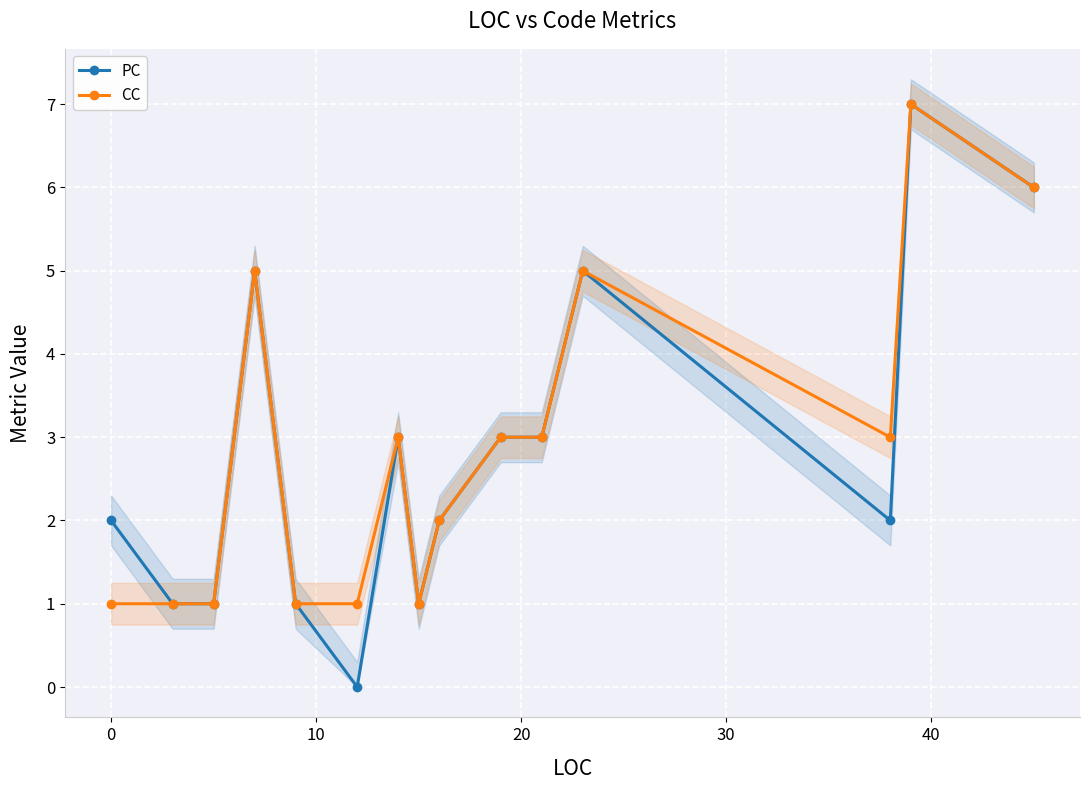

True or false: PC and CC cross at least once.

False